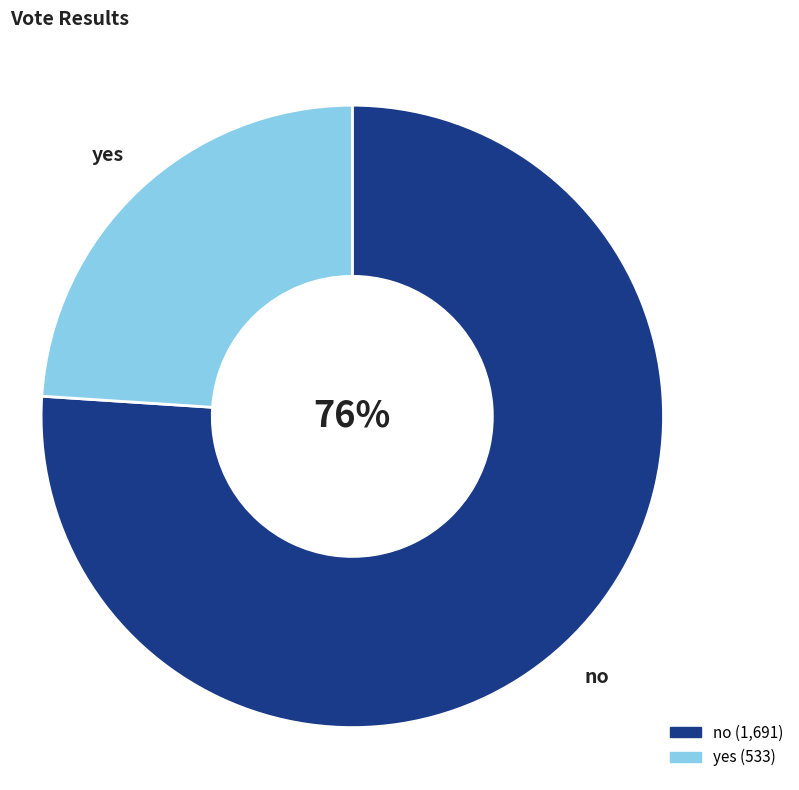

What percentage is the no slice, to the nearest percent?

76%